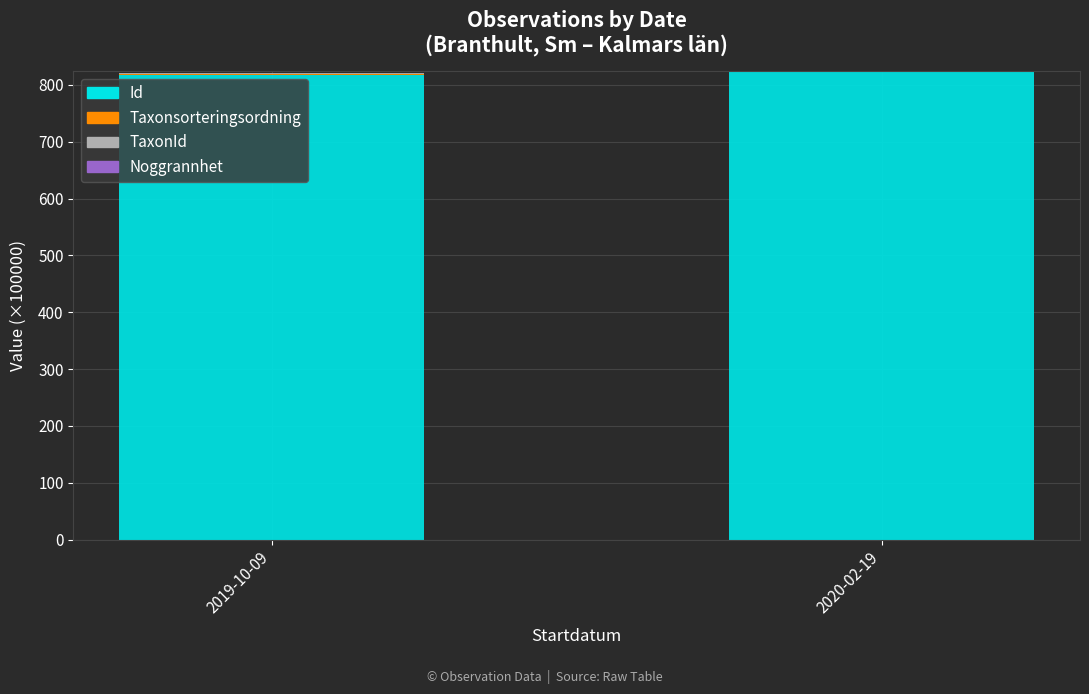

How many series are shown in this chart?

4